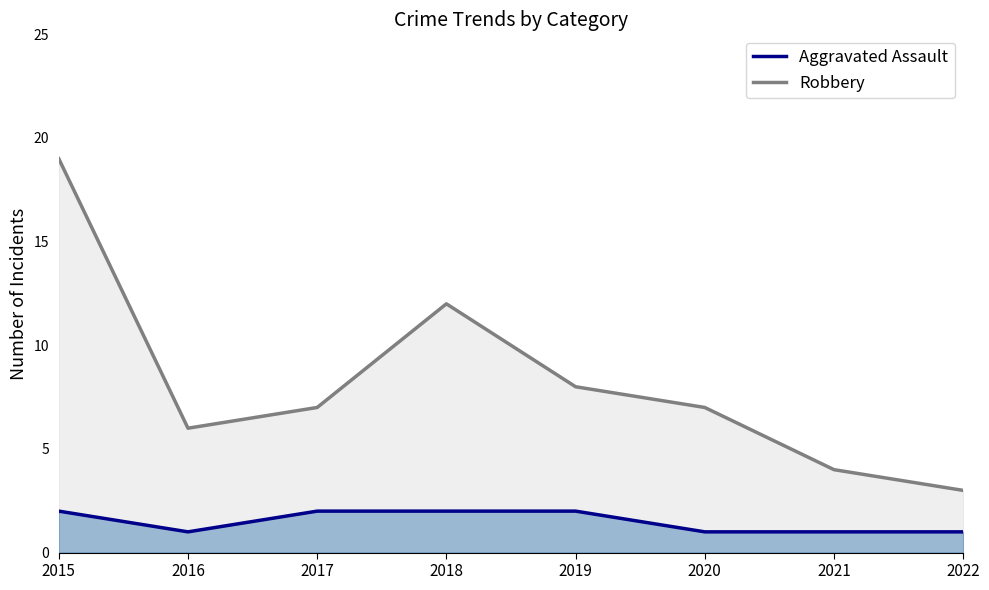

At how many categories does at least one series exceed 9?

2